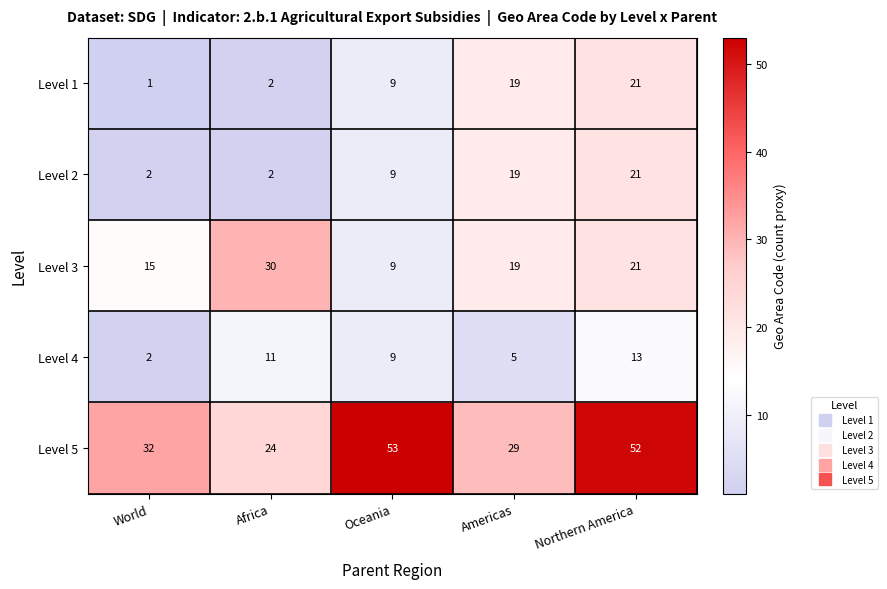

What is the maximum value for Level 4?

13